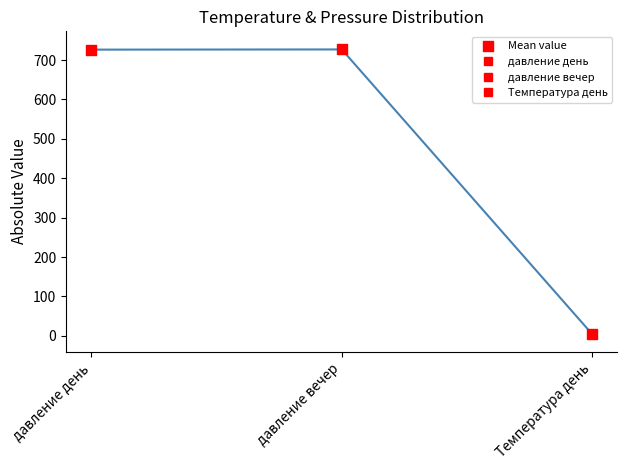

Count the number of points in this scatter plot.

3